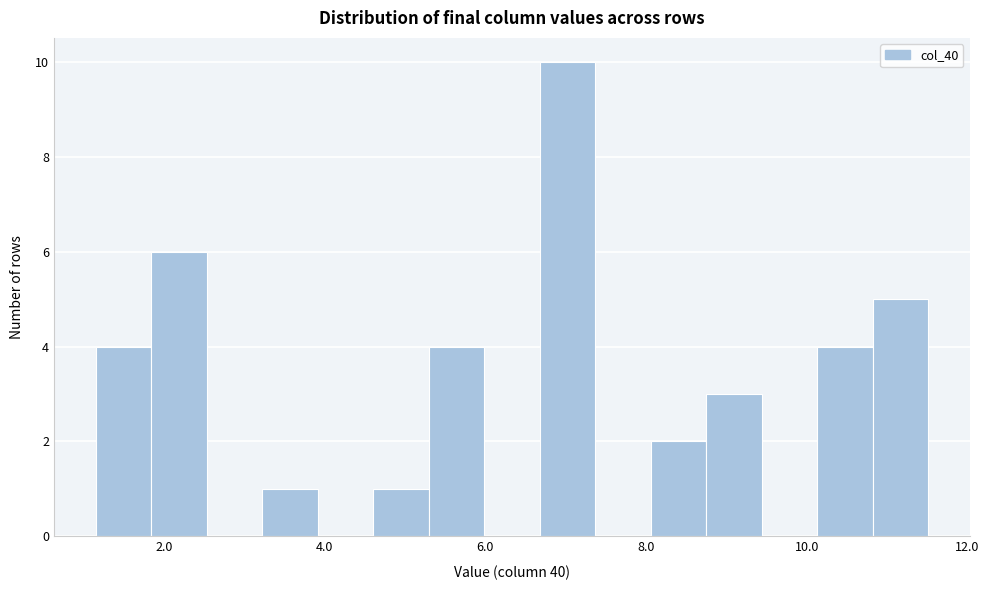

Read against the x-axis, roughly where is the centre of the tallest bar?

7.0